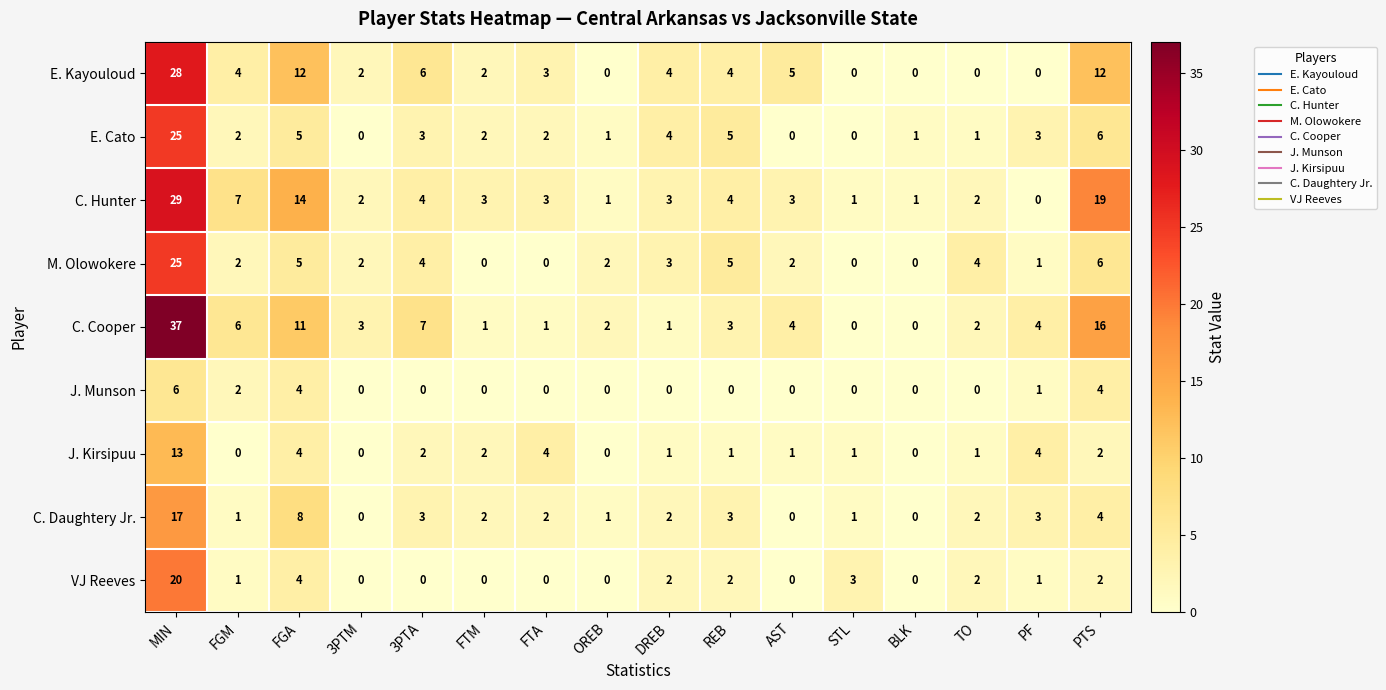

Which category has the highest value across all series?

MIN